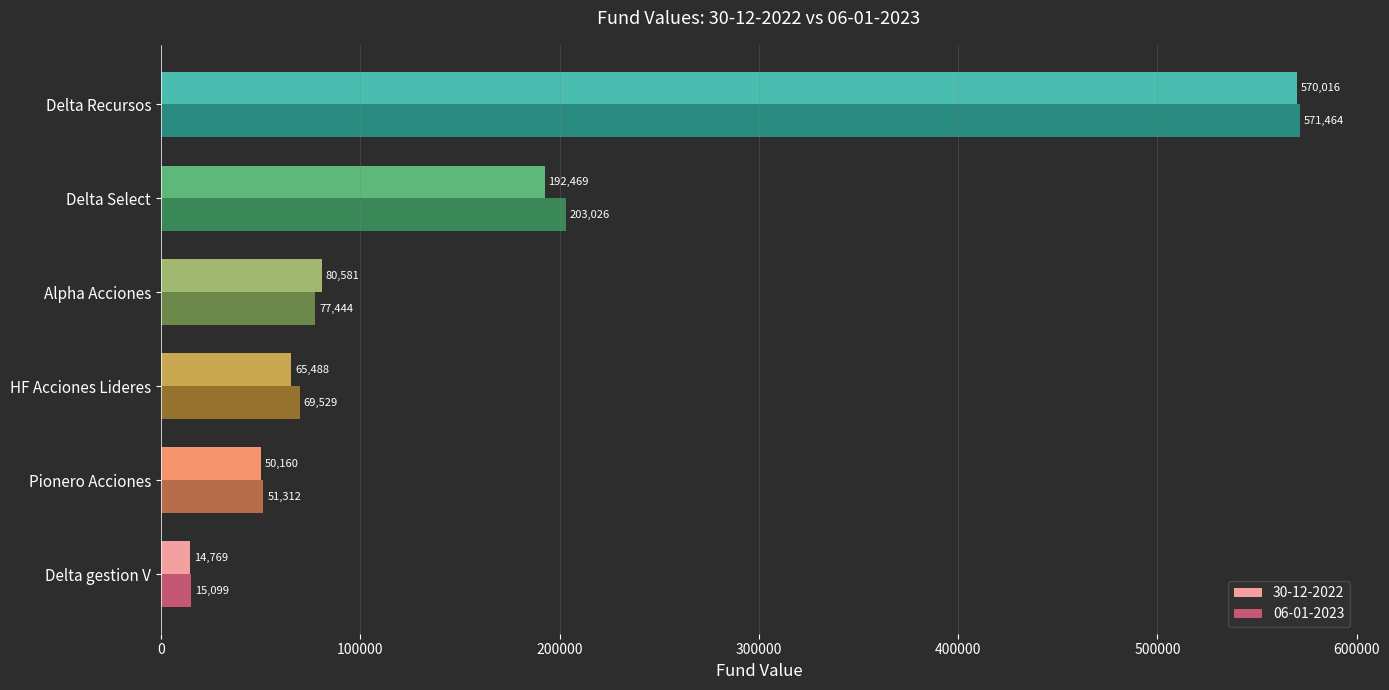

Between HF Acciones Lideres and Alpha Acciones, which series saw the biggest shift?

30-12-2022